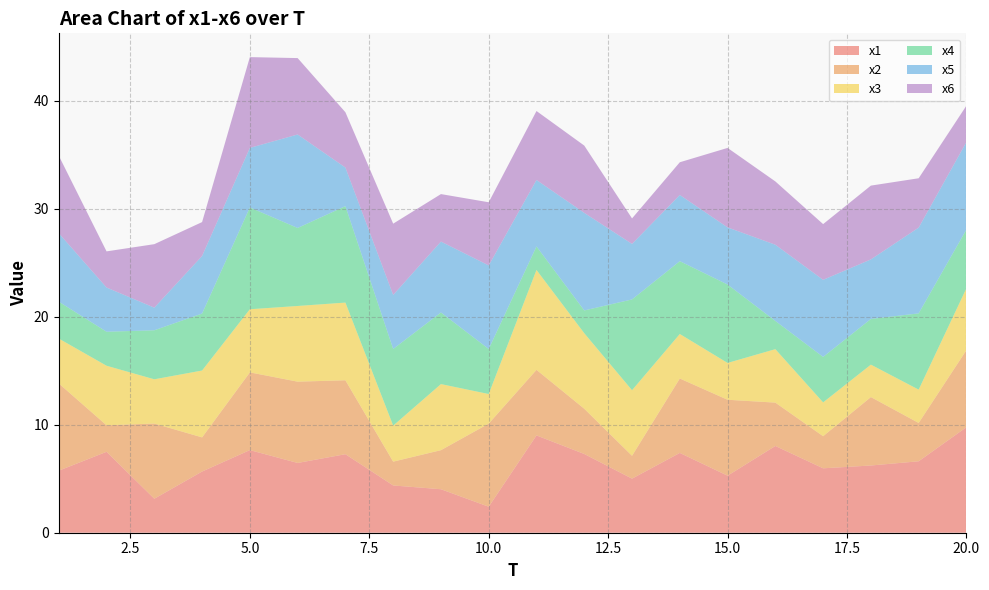

Reading left to right, extract all data points from this chart.

x1: 1=5.7	2=7.5	3=3.1	4=5.7	5=7.6	6=6.5	7=7.3	8=4.4	9=4.0	10=2.4	11=9.0	12=7.3	13=5.0	14=7.4	15=5.3	16=8.0	17=6.0	18=6.2	19=6.6	20=9.8
x2: 1=8.1	2=2.5	3=7.0	4=3.2	5=7.2	6=7.5	7=6.8	8=2.2	9=3.6	10=7.7	11=6.1	12=4.2	13=2.1	14=6.9	15=7.0	16=4.0	17=3.0	18=6.3	19=3.5	20=7.1
x3: 1=4.2	2=5.5	3=4.1	4=6.2	5=5.8	6=7.0	7=7.2	8=3.3	9=6.1	10=2.7	11=9.2	12=7.0	13=6.1	14=4.1	15=3.4	16=4.9	17=3.1	18=3.0	19=3.1	20=5.7
x4: 1=3.4	2=3.1	3=4.5	4=5.3	5=9.4	6=7.2	7=8.9	8=7.1	9=6.6	10=4.2	11=2.2	12=2.1	13=8.4	14=6.7	15=7.3	16=2.6	17=4.2	18=4.2	19=7.1	20=5.4
x5: 1=6.3	2=4.1	3=2.1	4=5.3	5=5.5	6=8.7	7=3.6	8=5.0	9=6.6	10=7.7	11=6.2	12=9.0	13=5.1	14=6.1	15=5.3	16=7.1	17=7.1	18=5.5	19=7.9	20=8.1
x6: 1=7.2	2=3.3	3=5.9	4=3.1	5=8.4	6=7.1	7=5.1	8=6.6	9=4.4	10=5.8	11=6.4	12=6.2	13=2.4	14=3.0	15=7.4	16=5.9	17=5.2	18=6.8	19=4.6	20=3.4